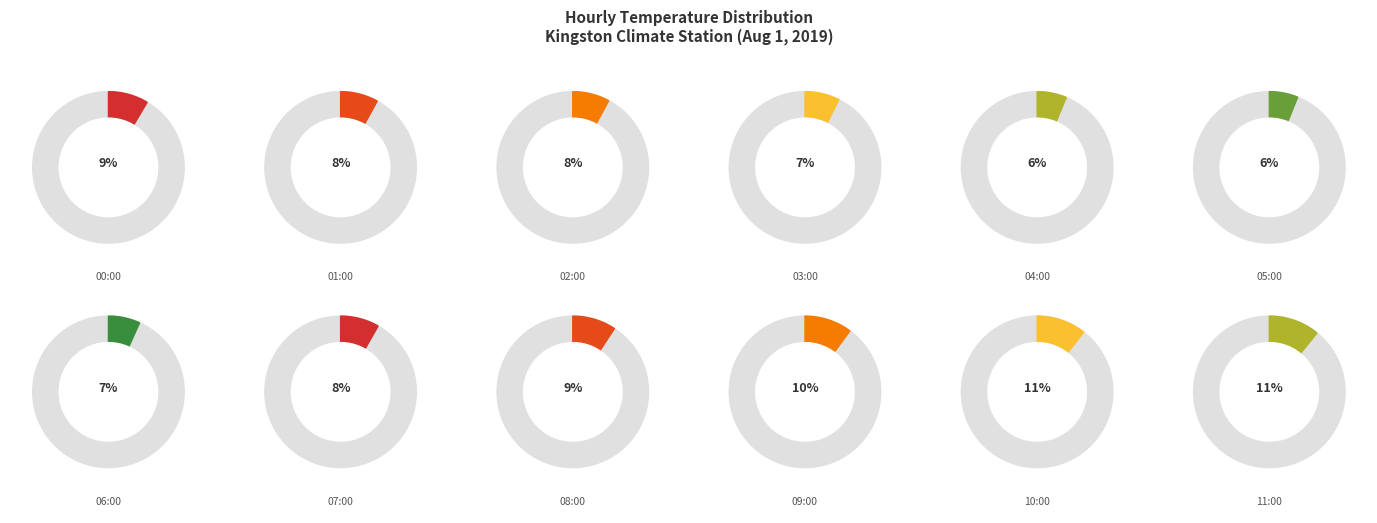

True or false: 08:00 accounts for 9% of the total.

True